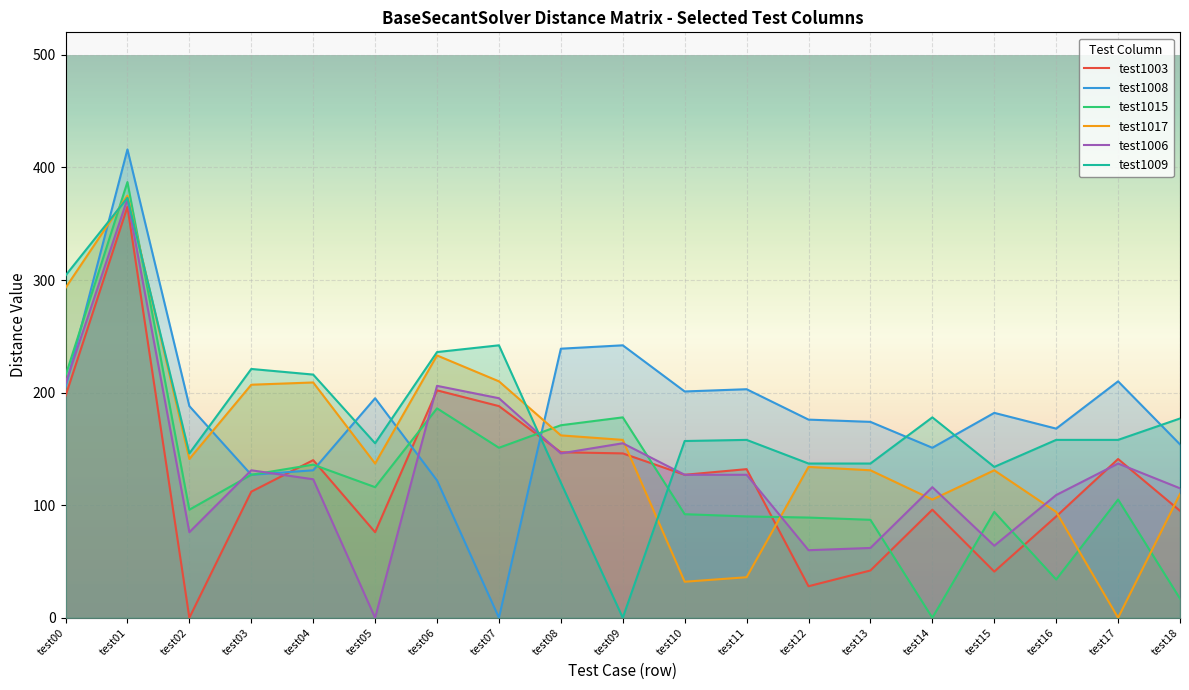

After their last crossing, which series has the higher values: test1003 or test1006?

test1006